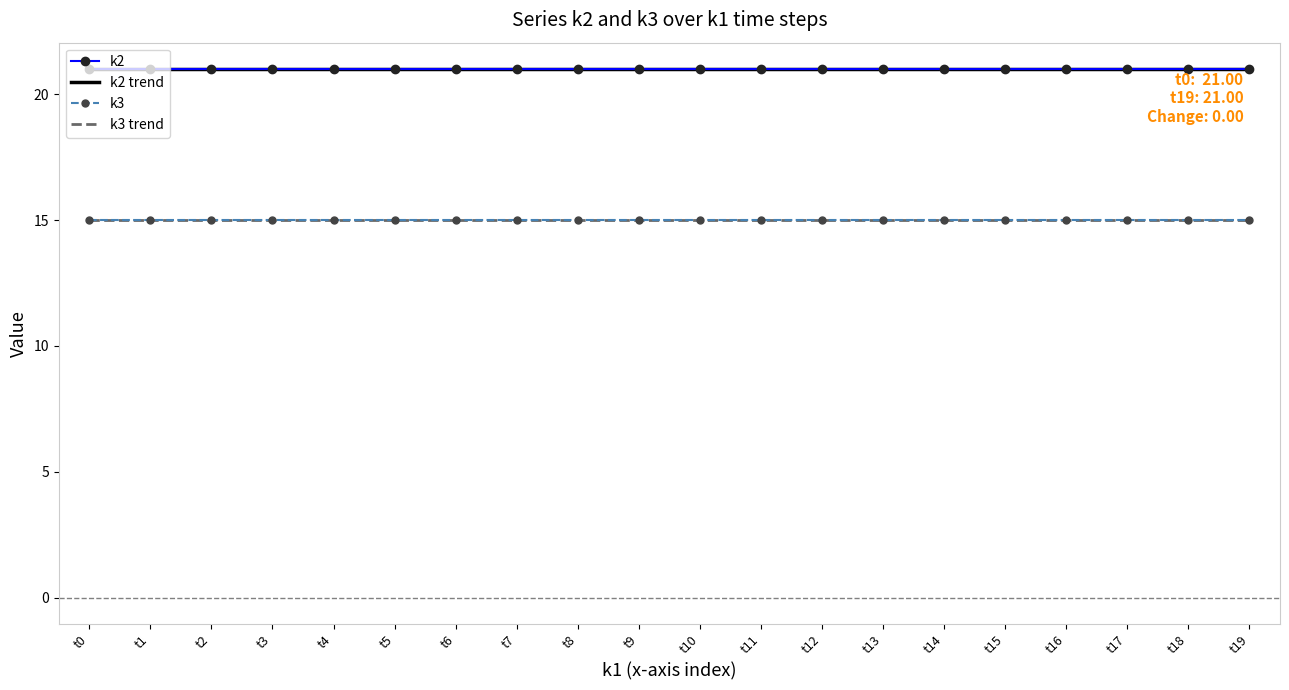

True or false: k3 trend has more than 0 points higher than both neighbors.

False